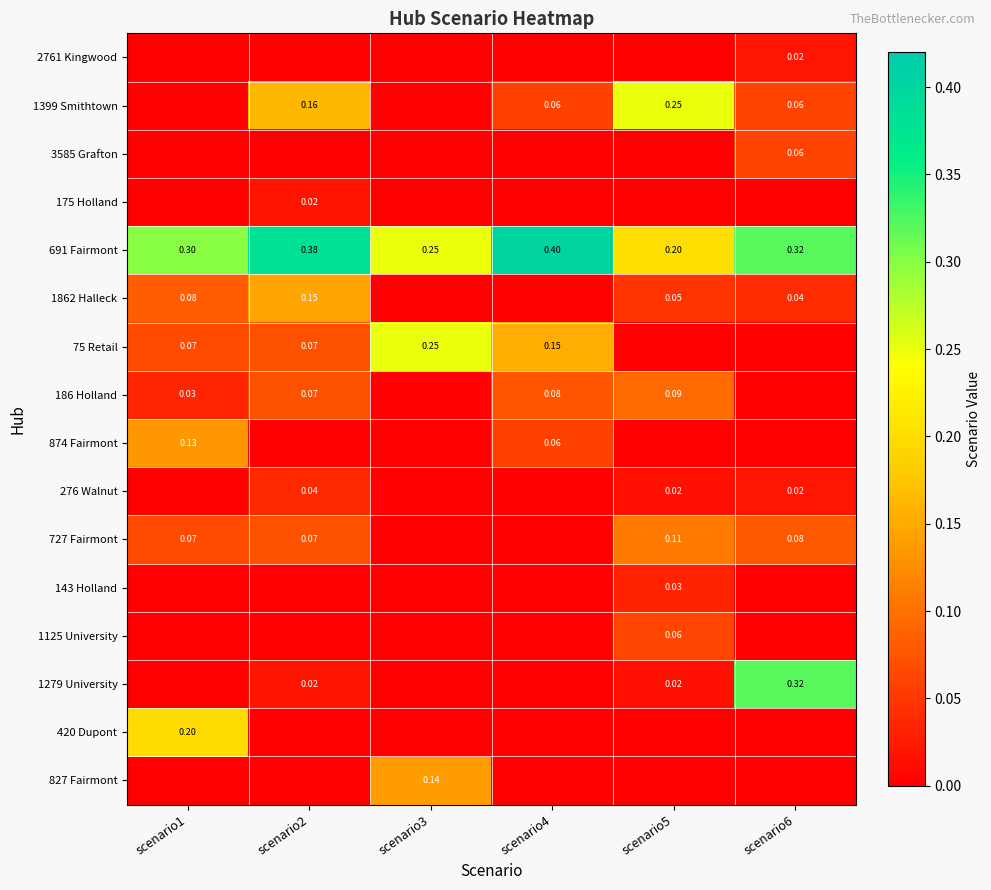

At scenario4, list the series in order from largest to smallest.

691 Fairmont, 75 Retail, 186 Holland, 1399 Smithtown, 874 Fairmont, 2761 Kingwood, 3585 Grafton, 175 Holland, 1862 Halleck, 276 Walnut, 727 Fairmont, 143 Holland, 1125 University, 1279 University, 420 Dupont, 827 Fairmont